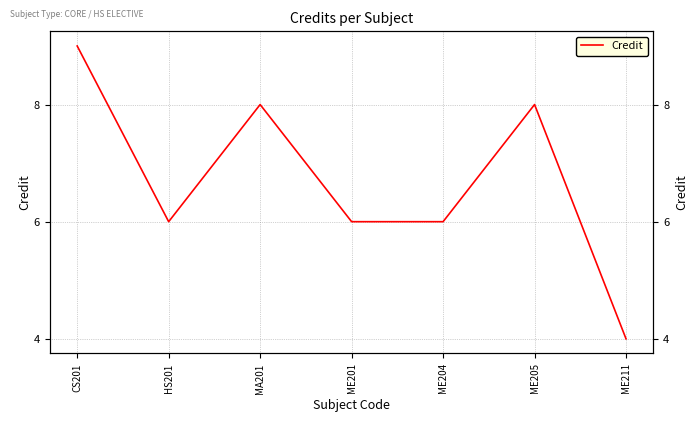

True or false: the data shows 4 at ME211.

True